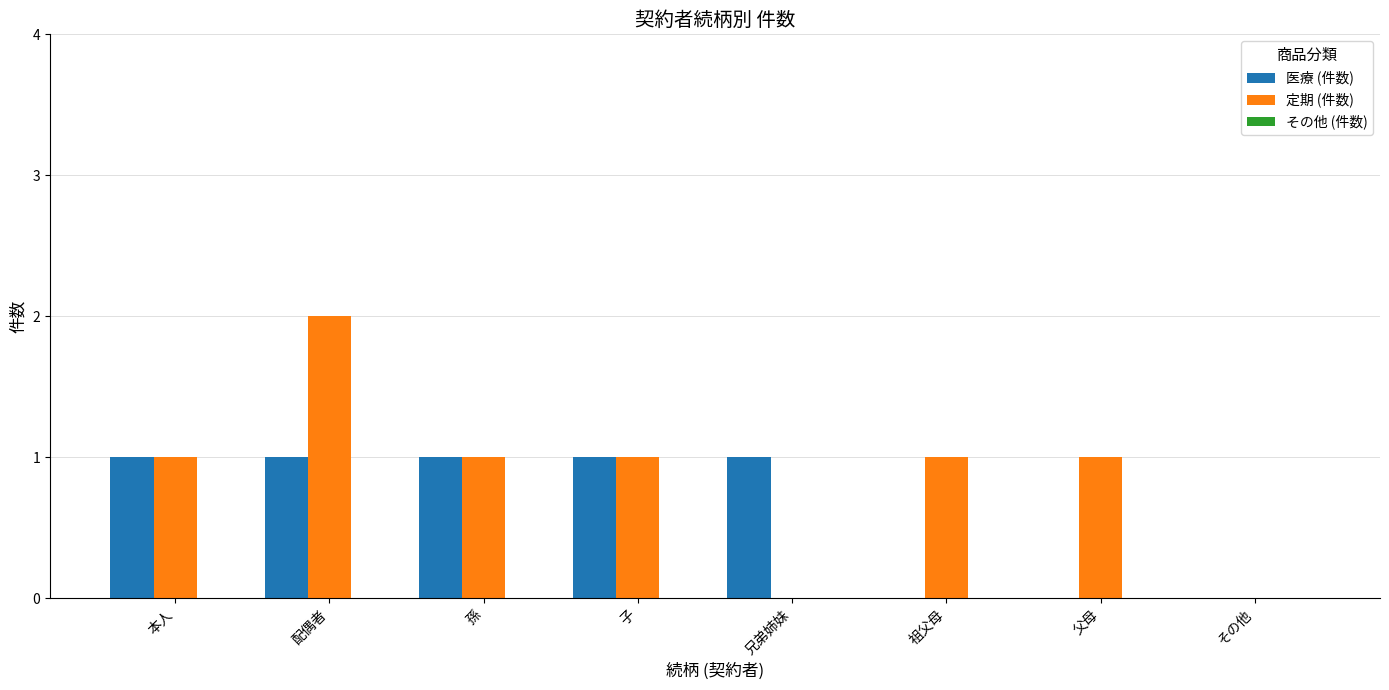

Which series has the largest total across all categories?

定期 (件数)